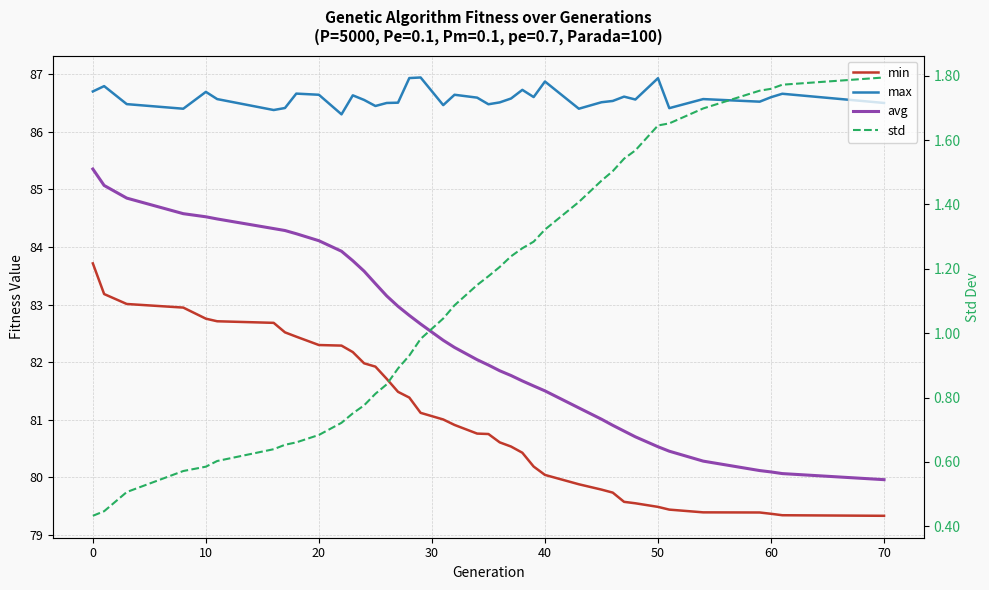

Reading left to right, extract all data points from this chart.

min: 83.7	83.2	83.0	82.9	82.8	82.7	82.7	82.5	82.4	82.3	82.3	82.2	82.0	81.9	81.7	81.5	81.4	81.1	81.0	80.9	80.8	80.8	80.6	80.5	80.4	80.2	80.0	79.9	79.8	79.7	79.6	79.6	79.5	79.4	79.4	79.4	79.4	79.3	79.3
max: 86.7	86.8	86.5	86.4	86.7	86.6	86.4	86.4	86.7	86.6	86.3	86.6	86.6	86.4	86.5	86.5	86.9	86.9	86.5	86.6	86.6	86.5	86.5	86.6	86.7	86.6	86.9	86.4	86.5	86.5	86.6	86.6	86.9	86.4	86.6	86.5	86.6	86.7	86.5
avg: 85.4	85.1	84.9	84.6	84.5	84.5	84.3	84.3	84.2	84.1	83.9	83.8	83.6	83.4	83.2	83.0	82.8	82.7	82.4	82.3	82.0	82.0	81.9	81.8	81.7	81.6	81.5	81.2	81.0	80.9	80.8	80.7	80.5	80.5	80.3	80.1	80.1	80.1	80.0
std: 0.4	0.4	0.5	0.6	0.6	0.6	0.6	0.7	0.7	0.7	0.7	0.8	0.8	0.8	0.8	0.9	0.9	1.0	1.0	1.1	1.1	1.2	1.2	1.2	1.3	1.3	1.3	1.4	1.5	1.5	1.5	1.6	1.6	1.7	1.7	1.8	1.8	1.8	1.8